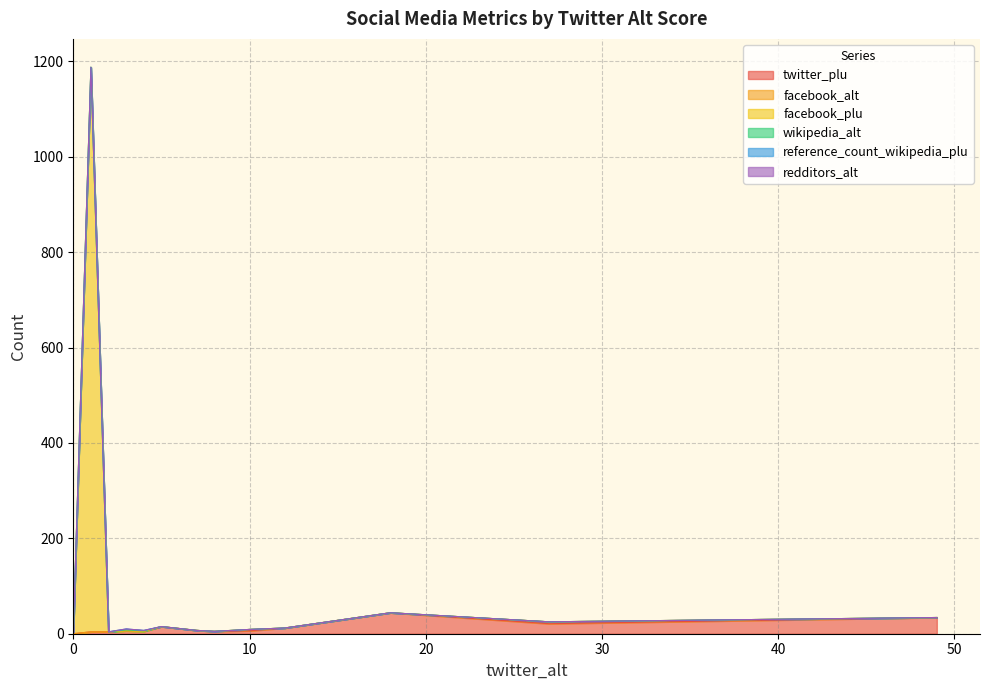

The value of wikipedia_alt at 7 is 0. True or false?

True